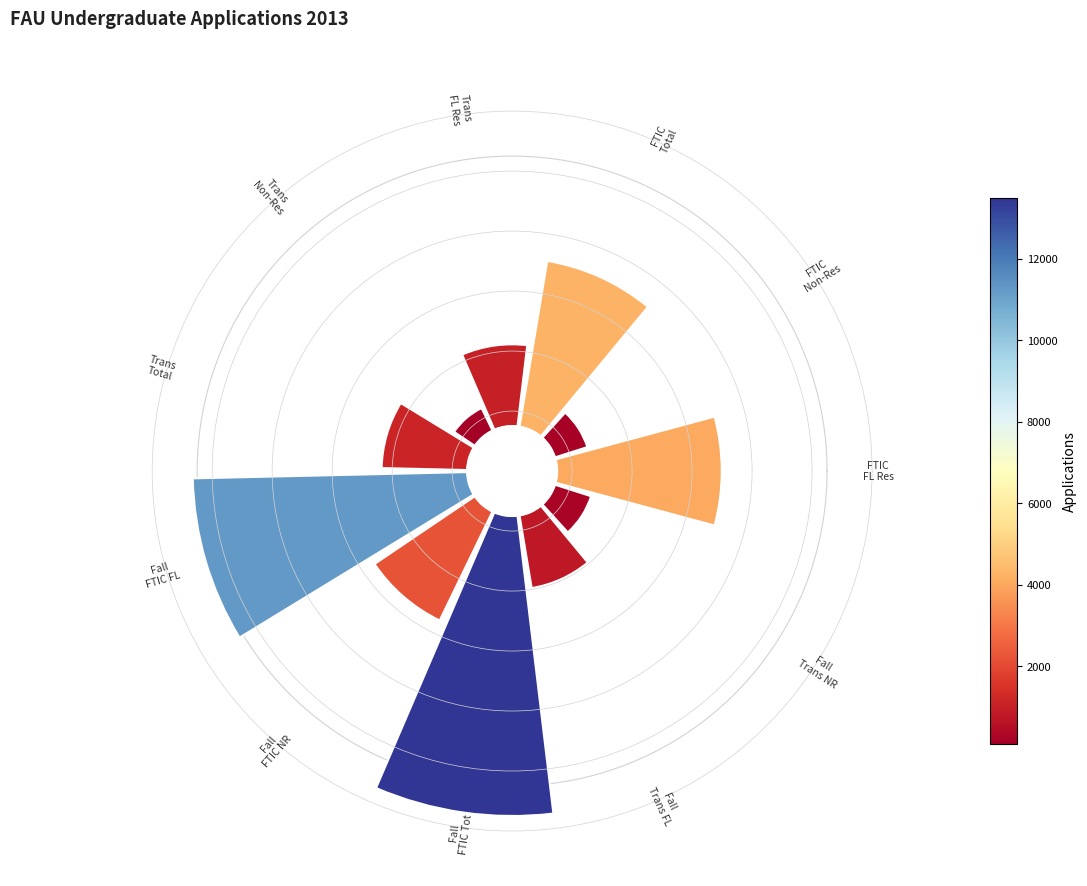

How many segments does this pie chart have?

11